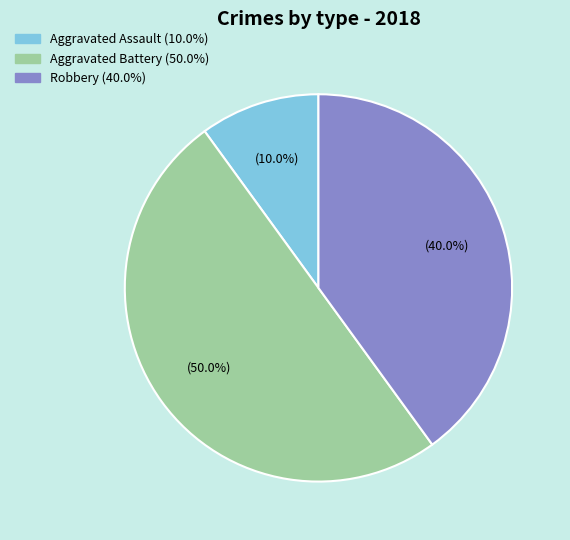

Is Robbery the majority of the pie?

No